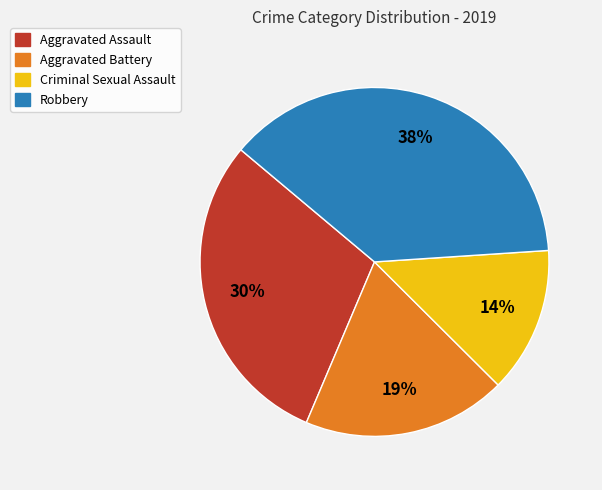

Which has a higher value, Robbery or Criminal Sexual Assault?

Robbery